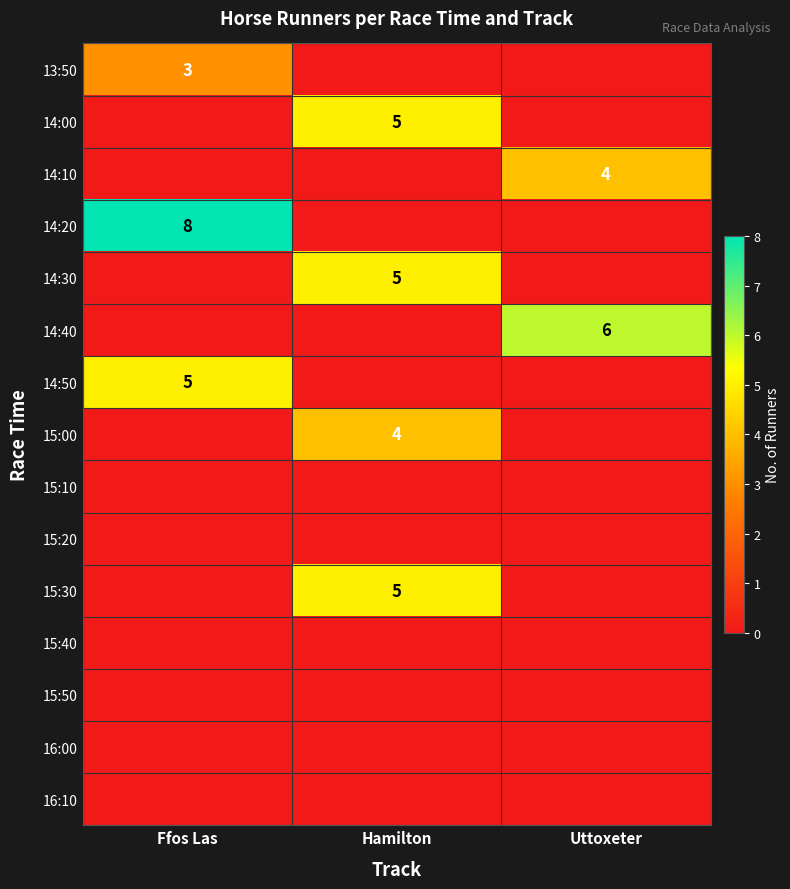

The 14:10 series shows 2 at Uttoxeter. True or false?

False